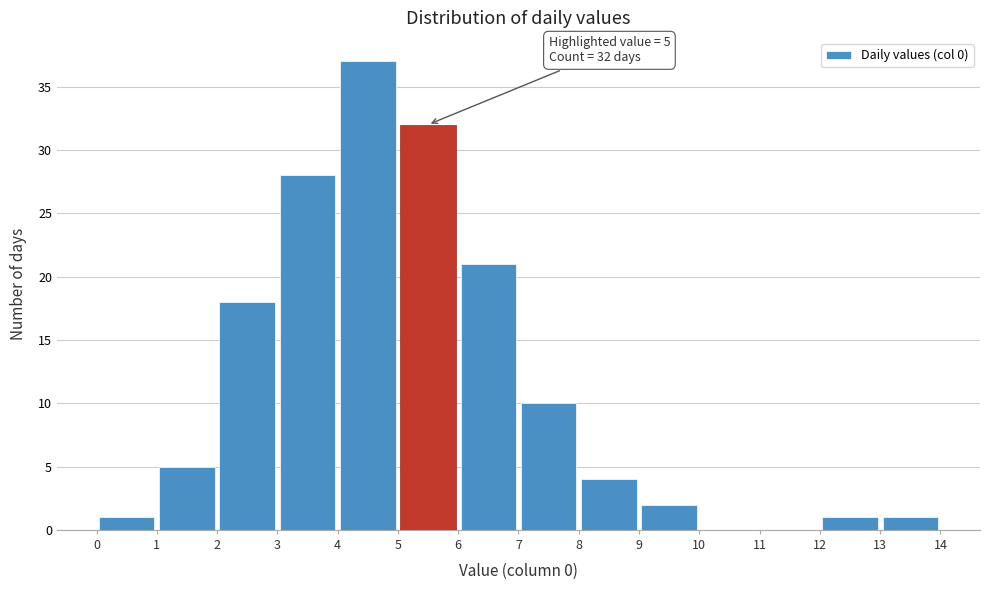

Over which range of the x-axis is the bar tallest?

4 to 5